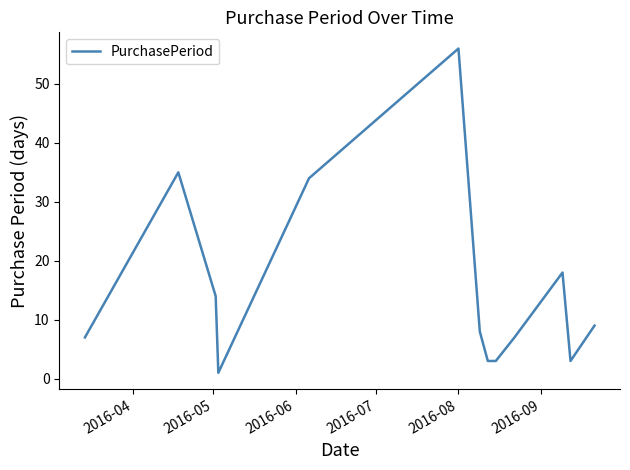

What is the maximum value shown in the chart?

56